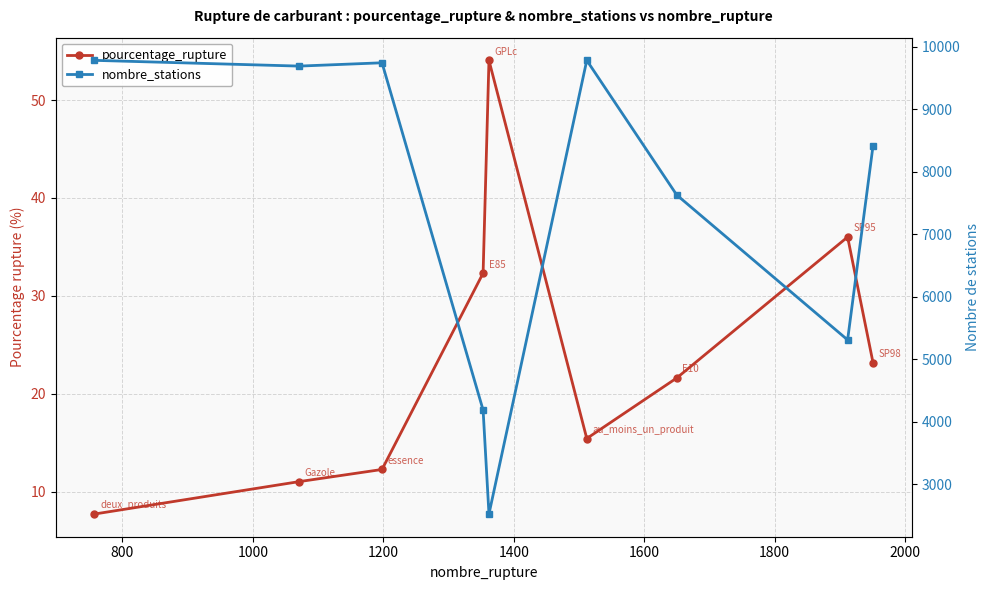

Which series has the largest range (max minus min)?

nombre_stations